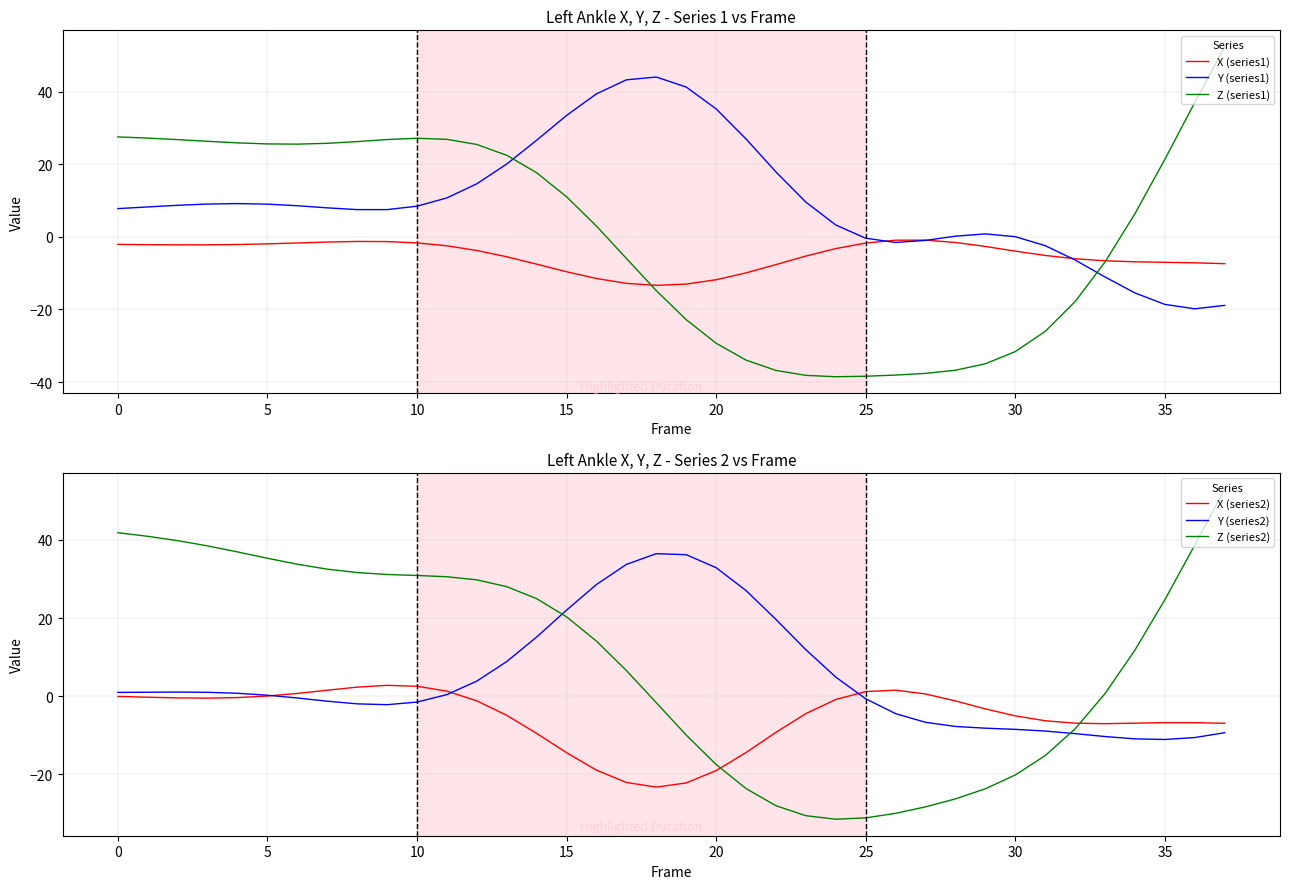

How many intersections are there between Z (series2) and Y (series1)?

2